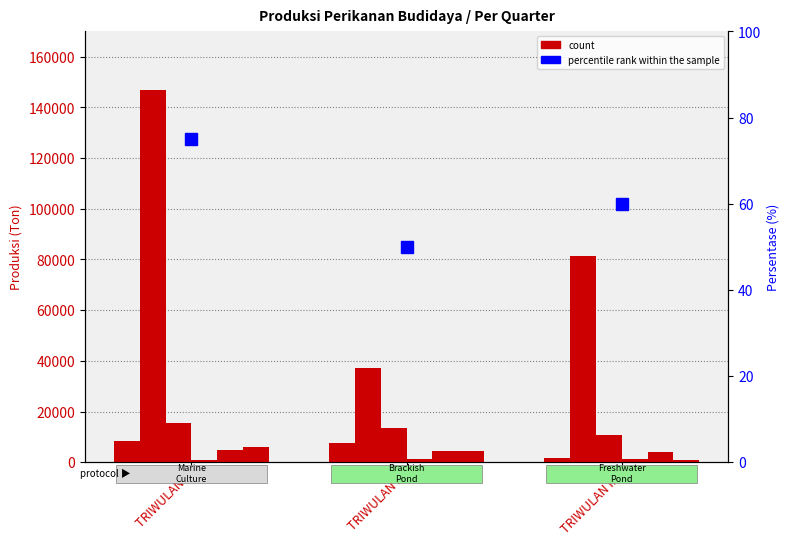

What is the difference between the highest and lowest values at TRIWULAN III?

80402.0